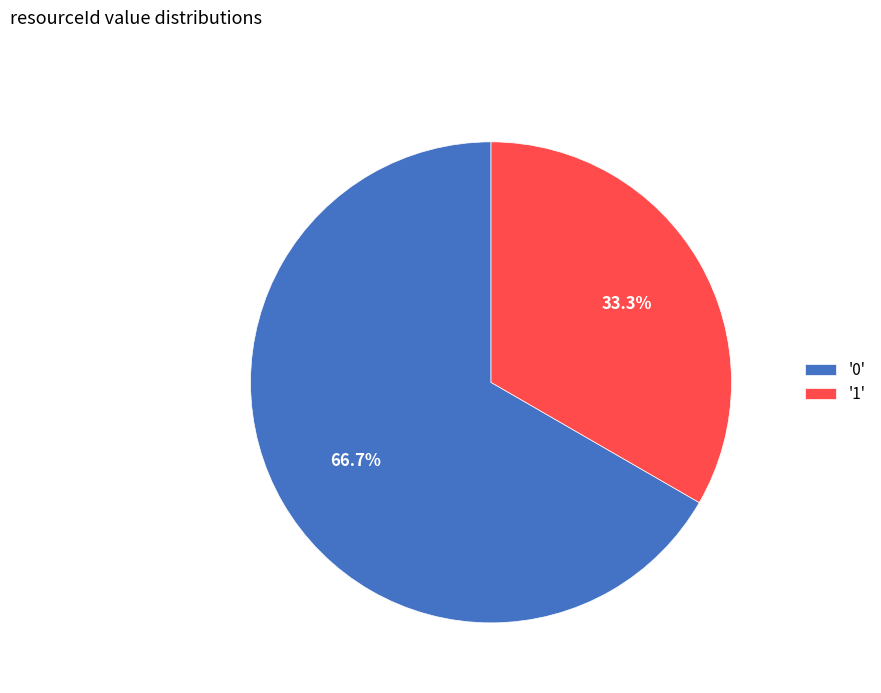

Which slice represents more than half of the pie?

'0'